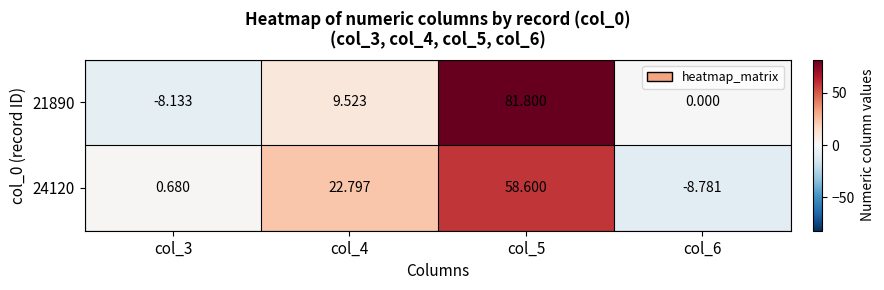

Which series has the largest range (max minus min)?

21890